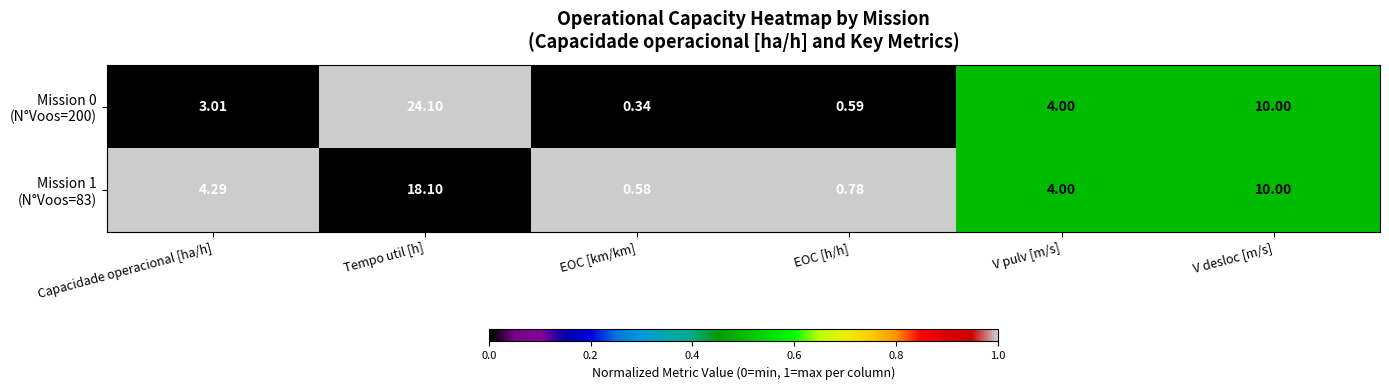

At which category is the sum across all series the highest?

Tempo util [h]